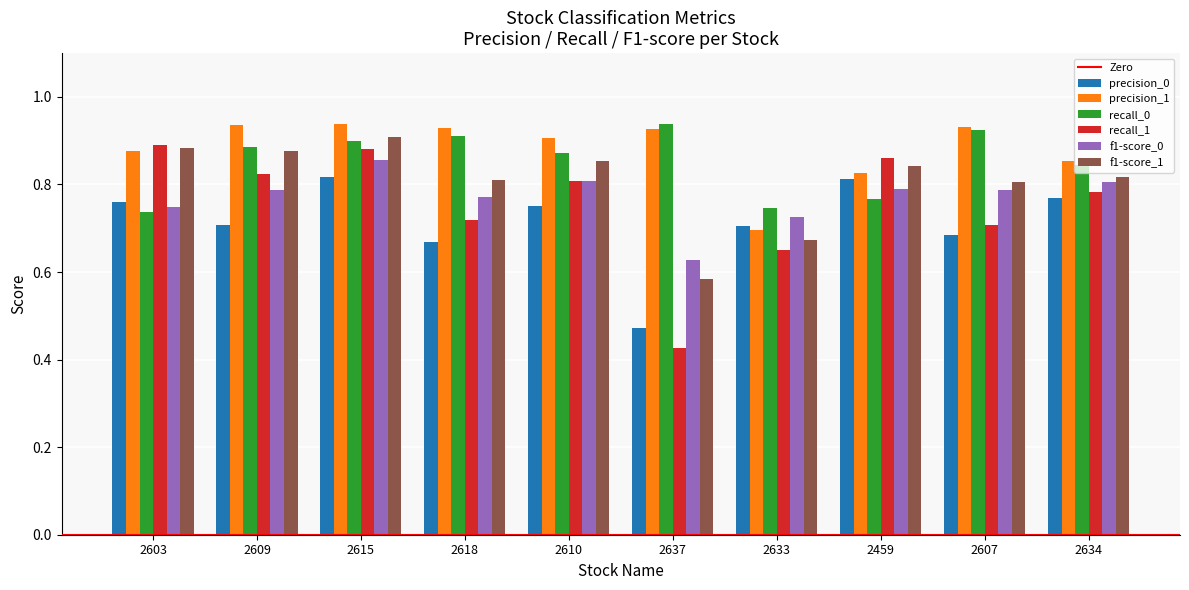

Which category has the lowest value across all series?

2637